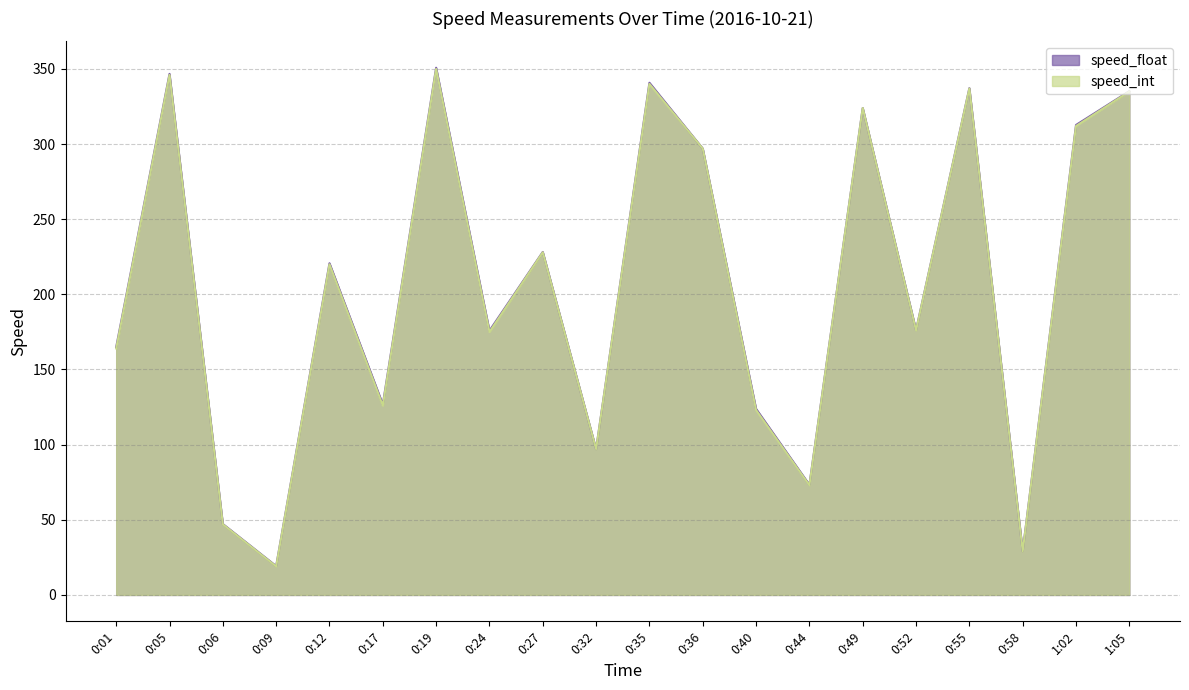

What value does the speed_int series have at 0:58?

29.0